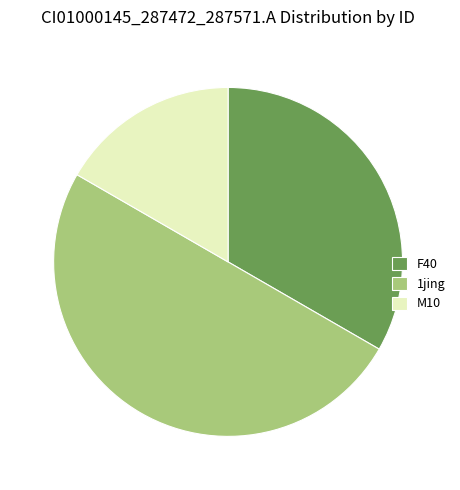

Rank the categories by value from lowest to highest.

M10, F40, 1jing